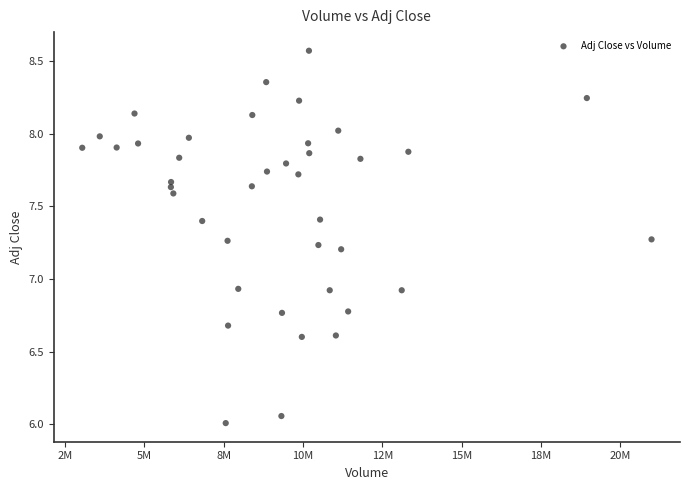

What is the range of X values (max minus min)?

17934900.0